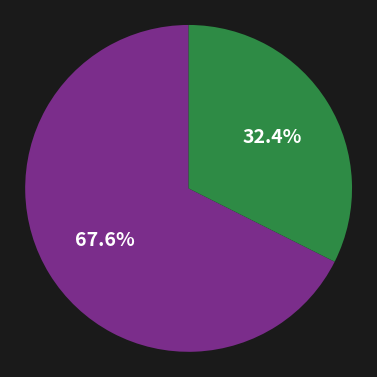

Does any single category account for the majority?

Yes